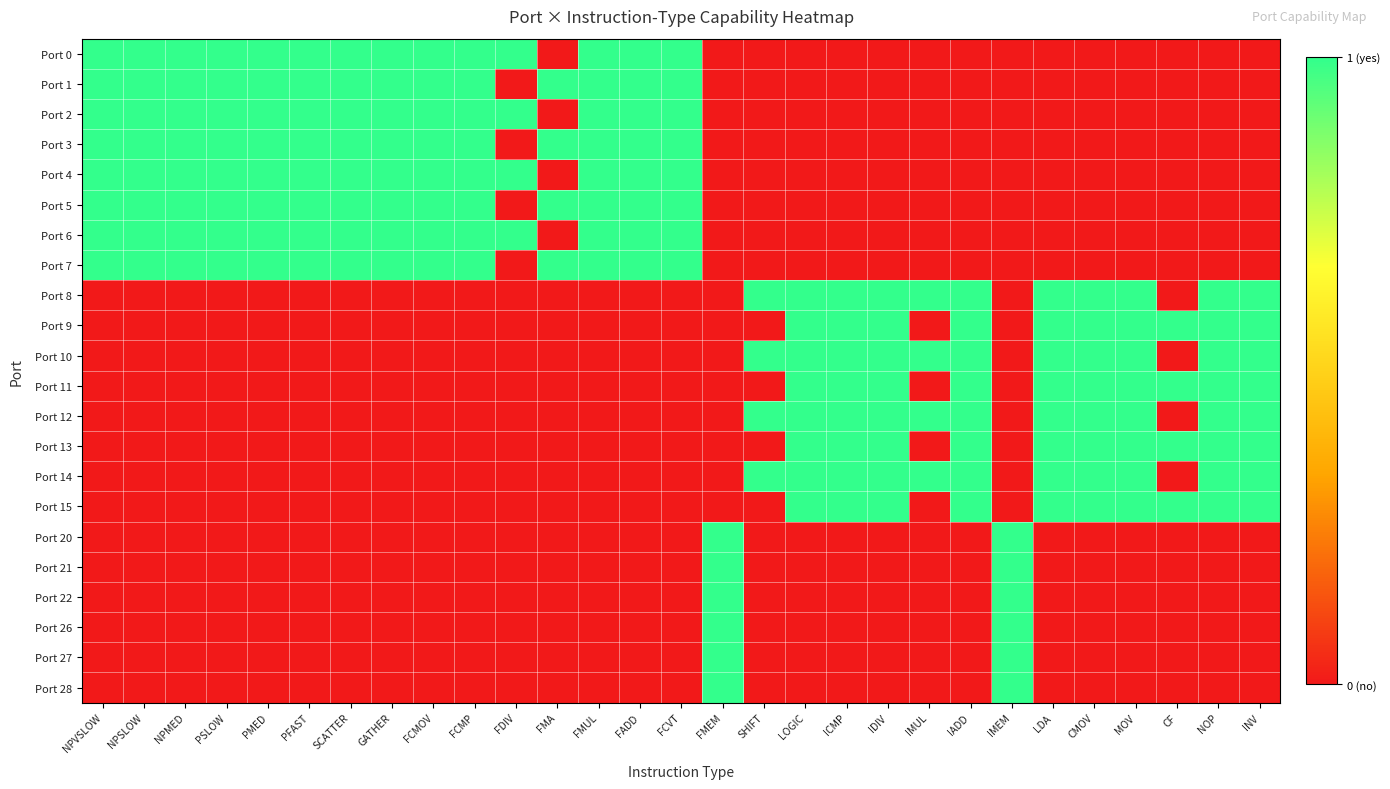

Which series changed the most between NPMED and IADD?

Port 0